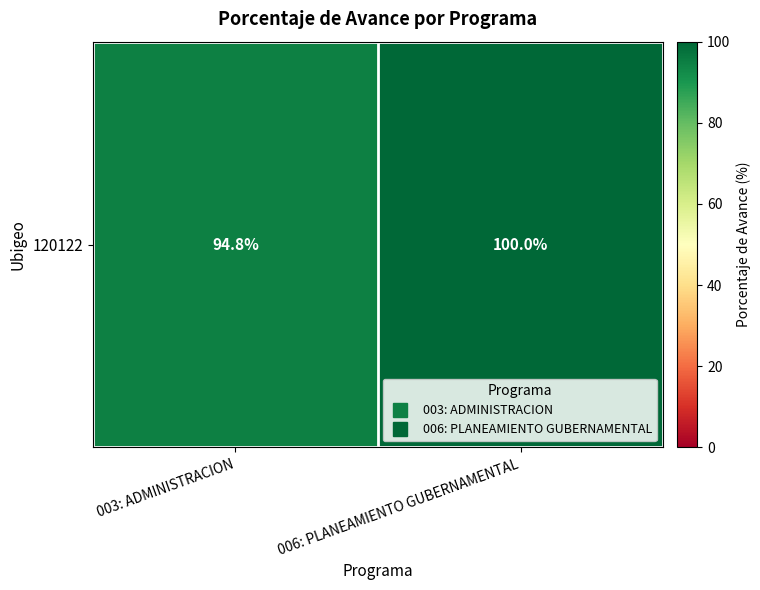

What is the change in value from 003: ADMINISTRACION to 006: PLANEAMIENTO GUBERNAMENTAL?

+5.2